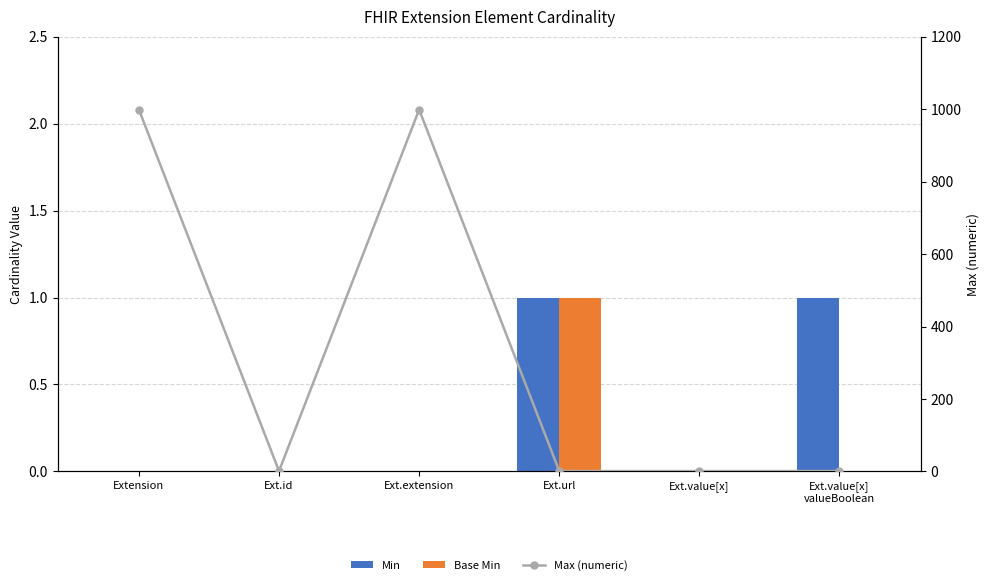

What is the difference between the second highest and second lowest values in the Min series?

1